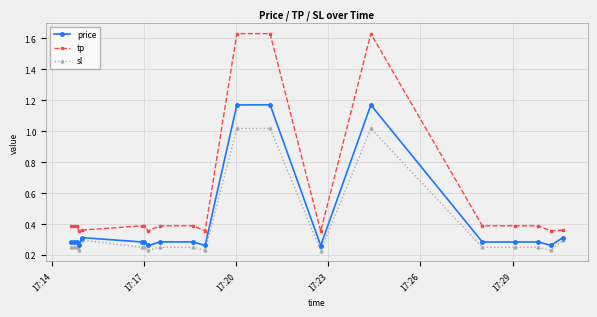

List the series in order of their peak value, highest first.

tp, price, sl